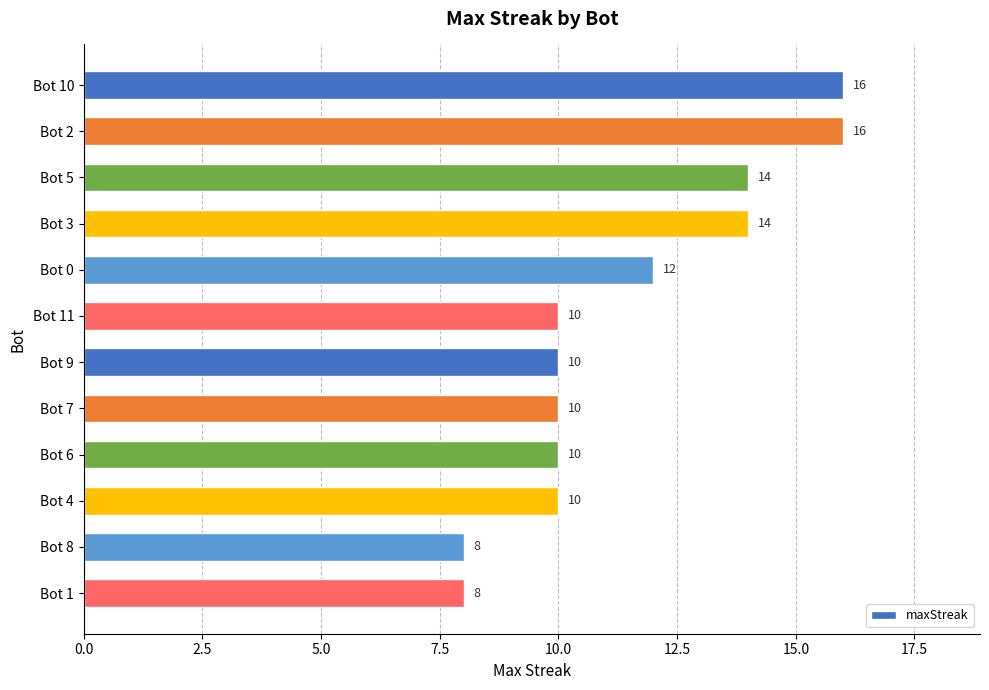

Are the bars horizontal?

Yes